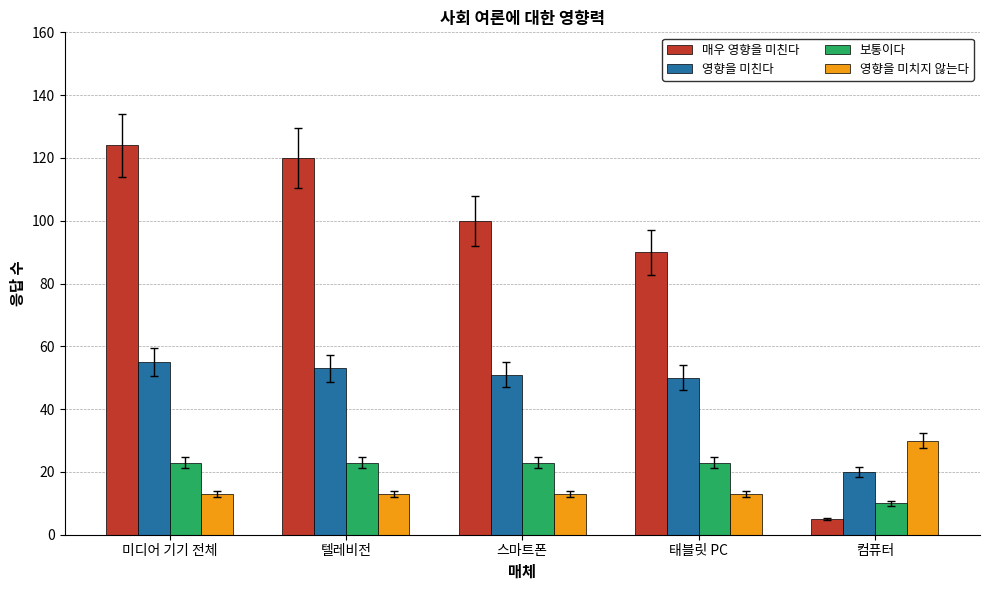

What are all the series names shown in the legend?

매우 영향을 미친다, 영향을 미친다, 보통이다, 영향을 미치지 않는다